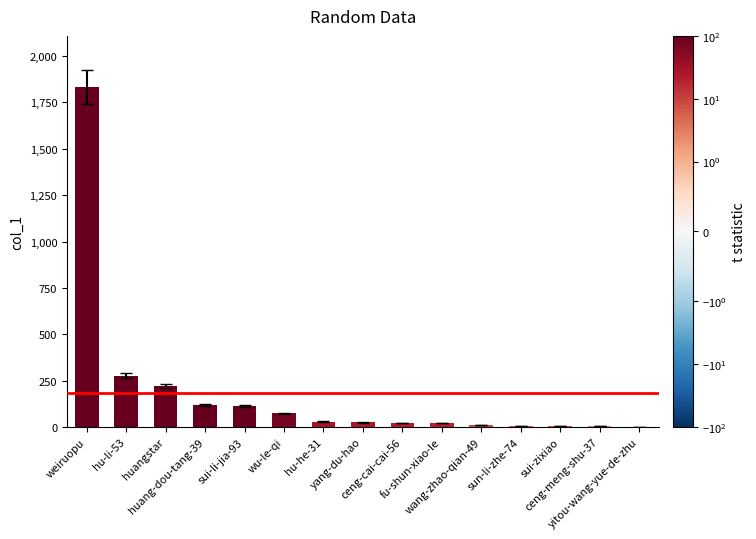

What is the maximum value shown in the chart?

1834